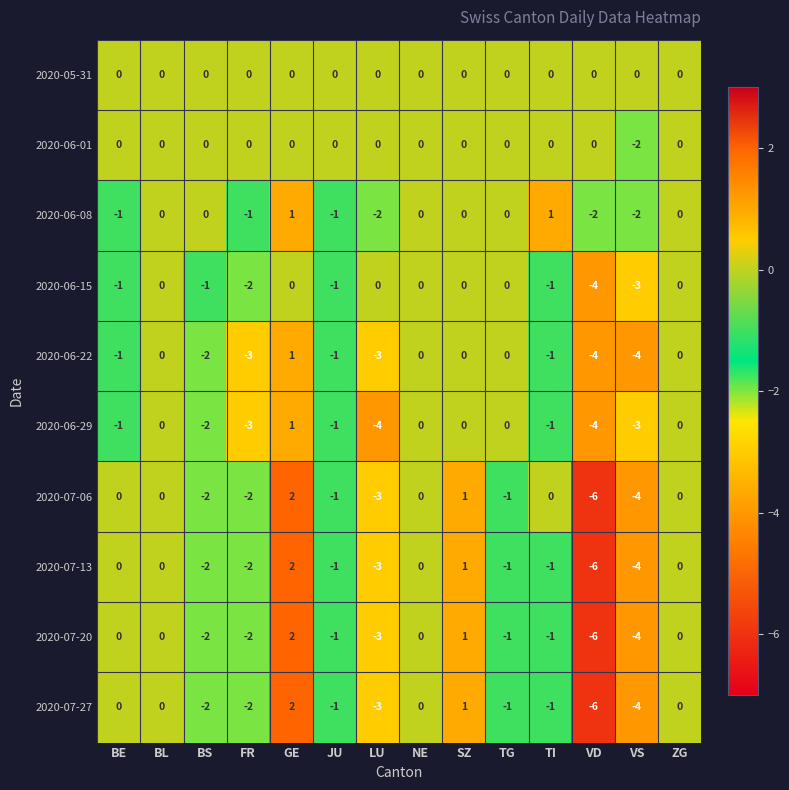

Which series has the largest total across all categories?

2020-05-31